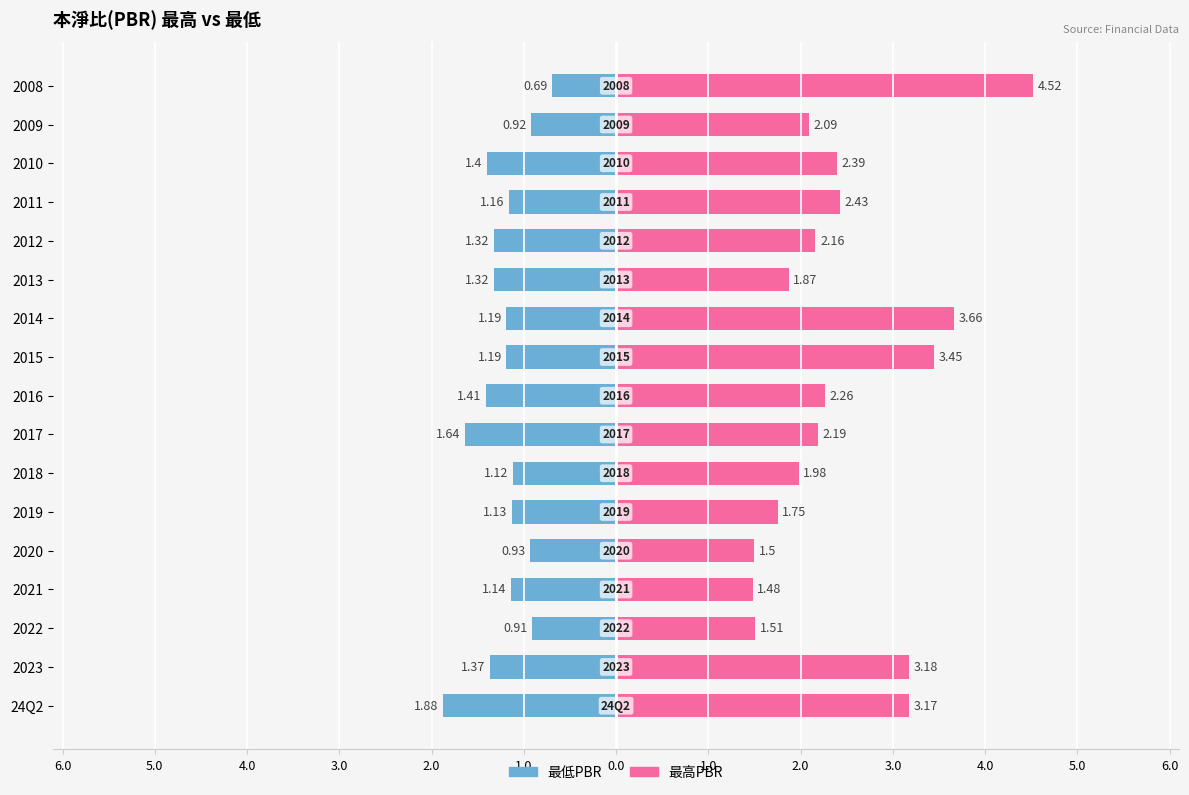

What is the average value of the 最低PBR series?

-1.2